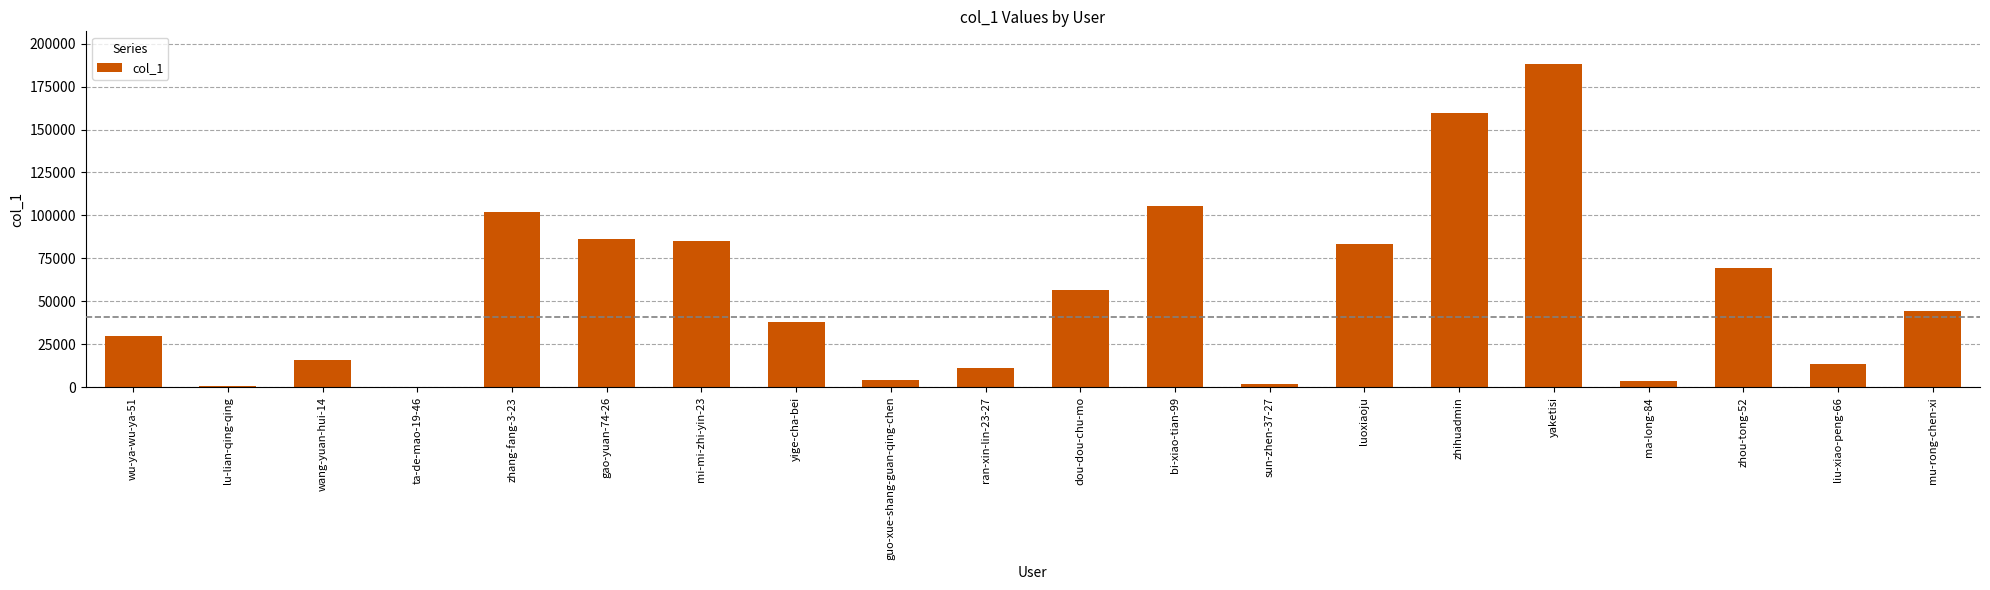

Which label corresponds to the largest value in the chart?

yaketisi